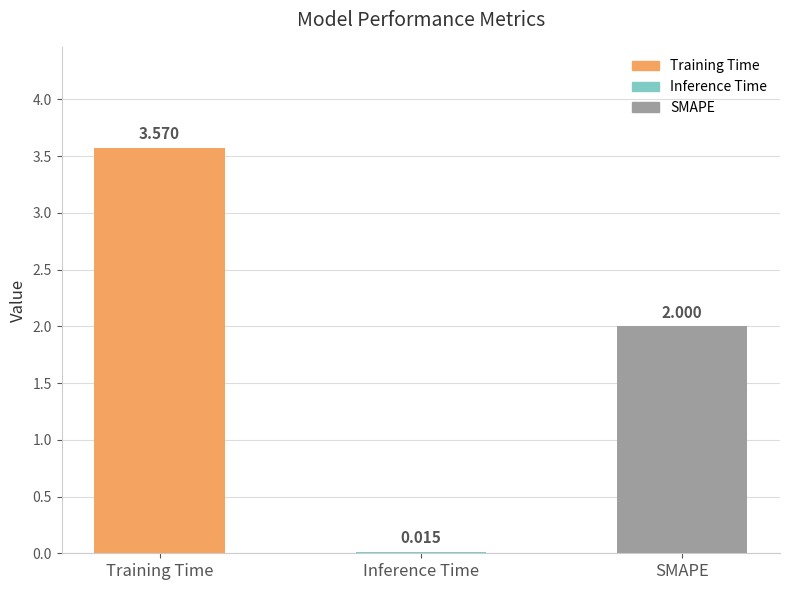

Rank the categories by value from highest to lowest.

Training Time, SMAPE, Inference Time